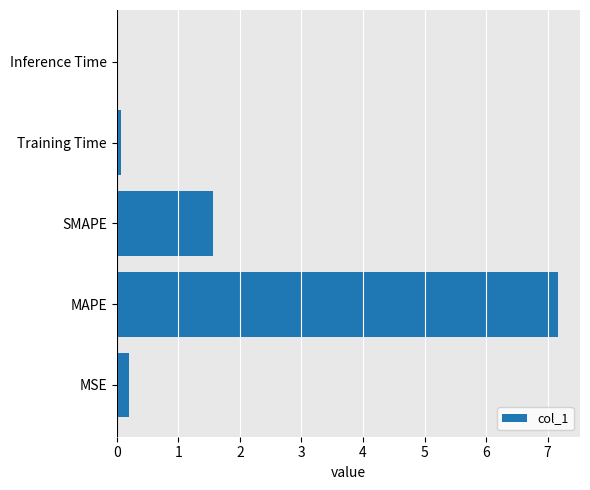

What is the sum of all values?

9.0